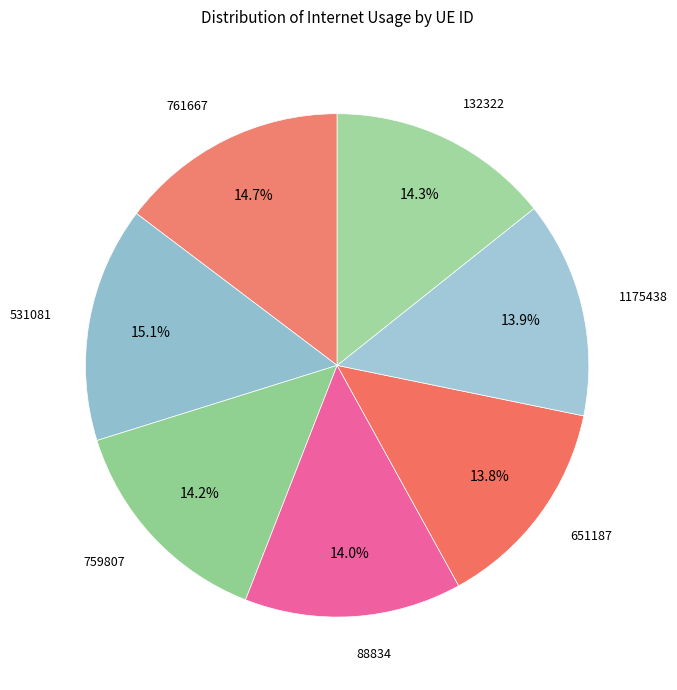

How many segments does this pie chart have?

7